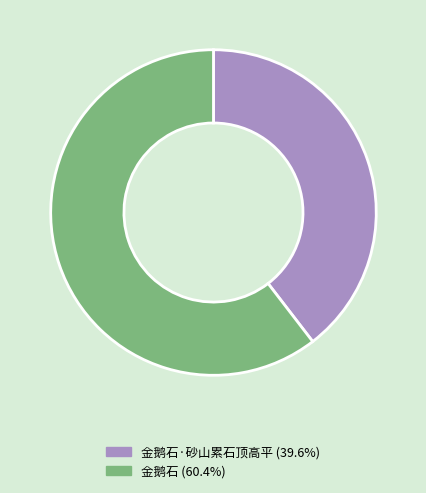

Does 金鹅石·砂山累石顶高平 (39.6%) account for over 50% of the chart?

No